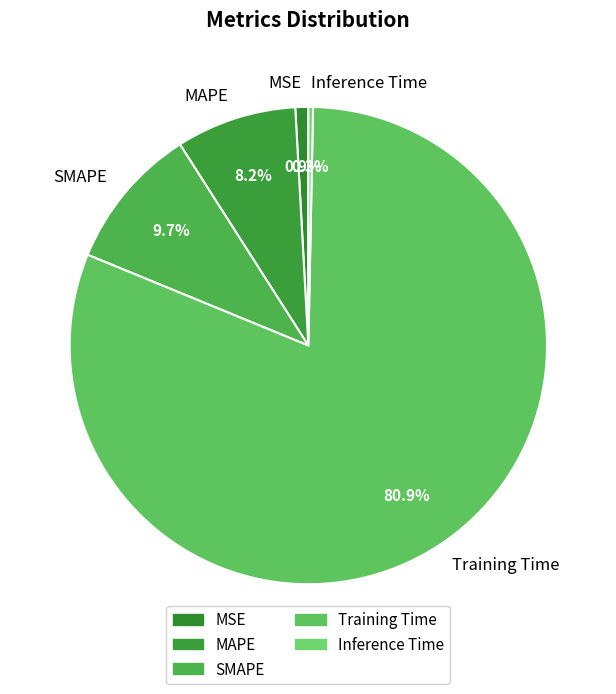

How much of the chart is everything except SMAPE?

90.3%